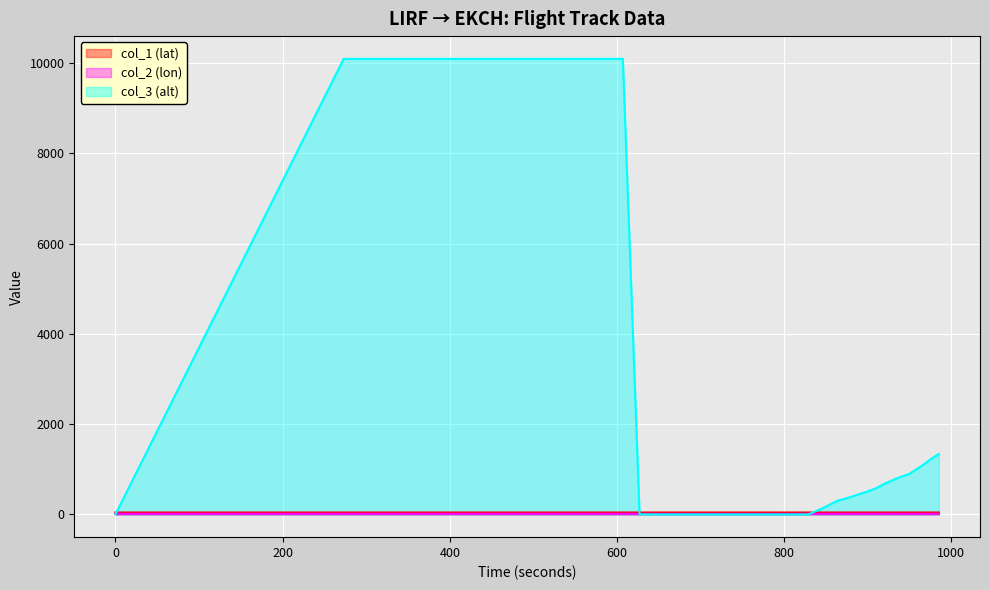

Is the value of col_2 (lon) at 975 greater than the value of col_3 (alt) at 571?

No